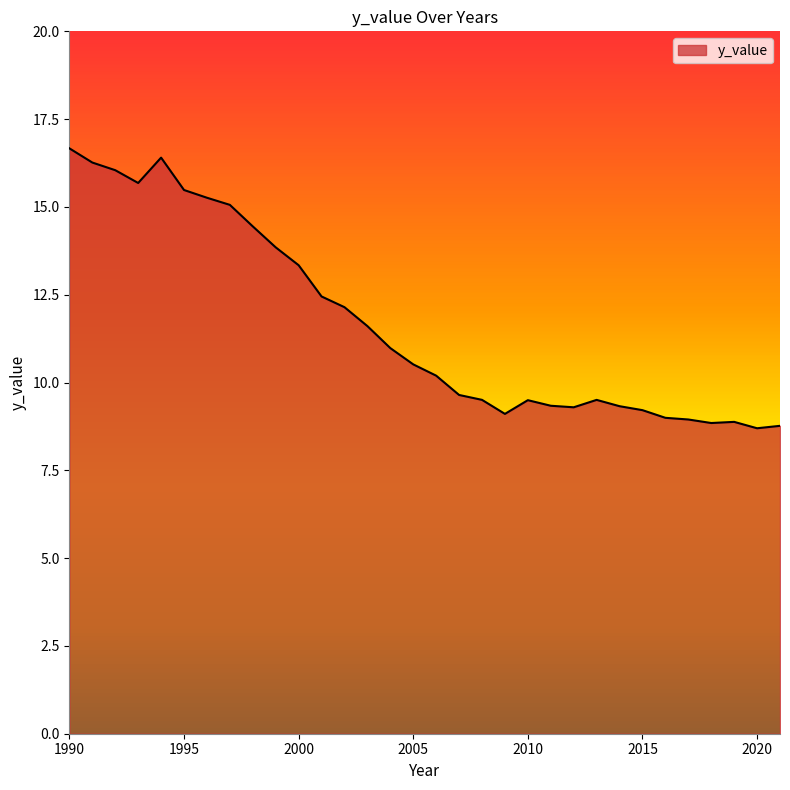

What is the smallest value displayed?

8.7